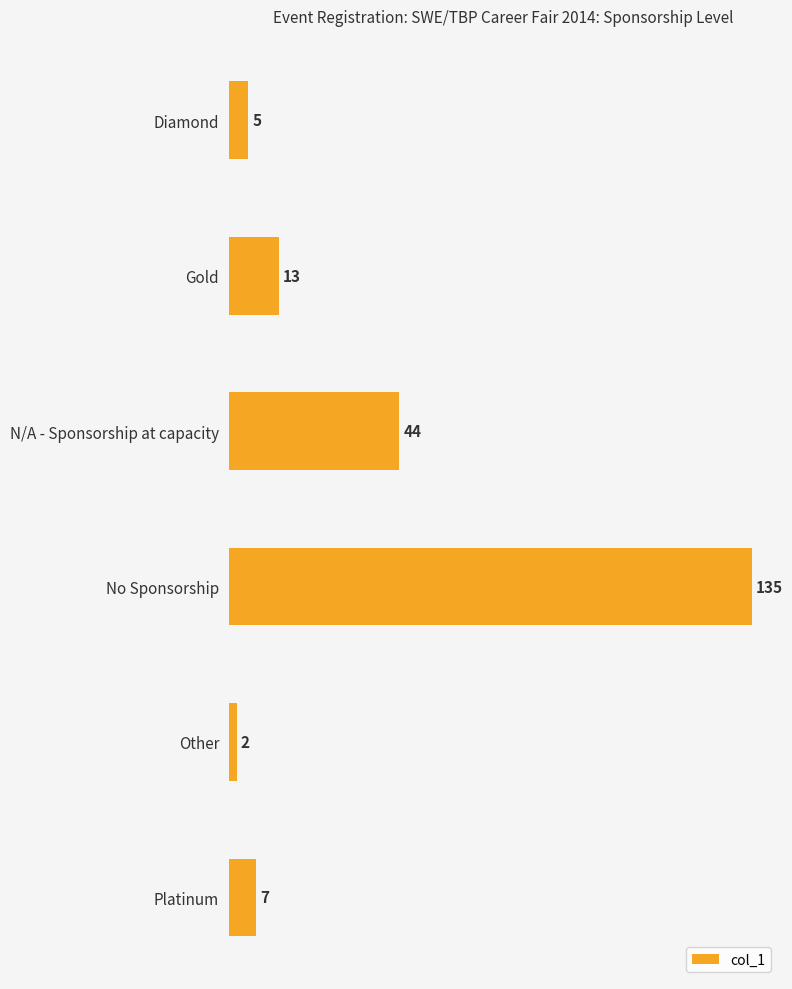

Rank the categories by value from highest to lowest.

No Sponsorship, N/A - Sponsorship at capacity, Gold, Platinum, Diamond, Other